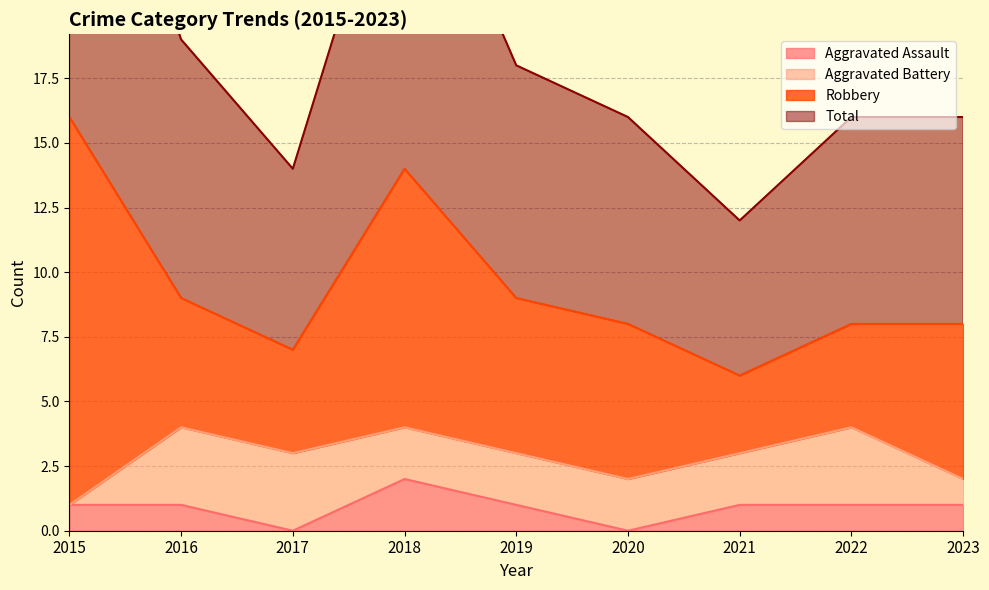

True or false: Total and Aggravated Assault intersect in this chart.

False